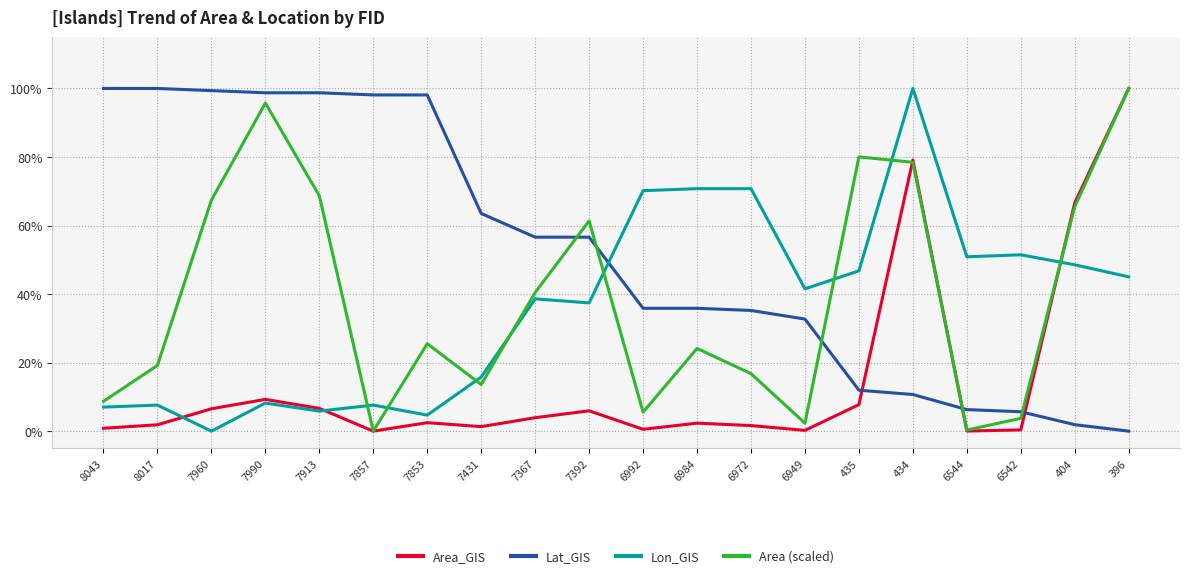

True or false: Area (scaled) and Area_GIS intersect in this chart.

True